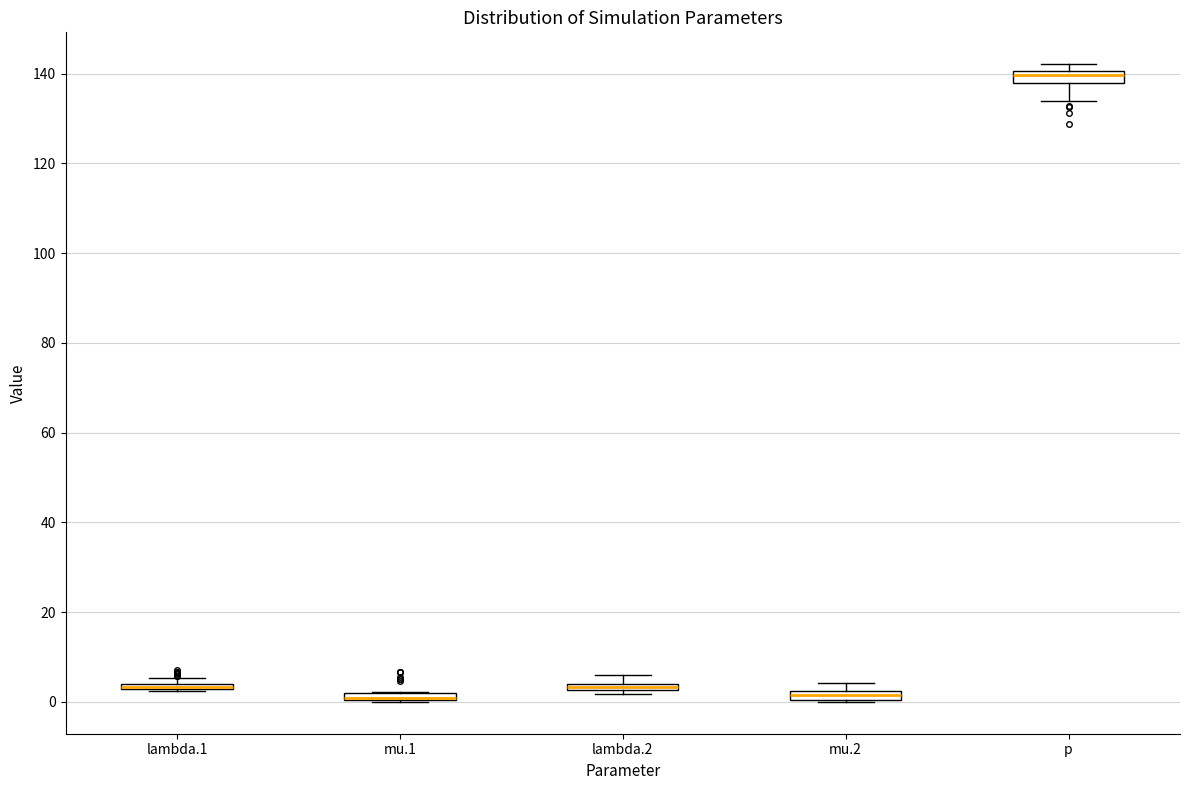

Where is the lower edge of the box for lambda.1 on the y-axis? The values are not printed on the chart, so give them approximately, as read against the axis.

2